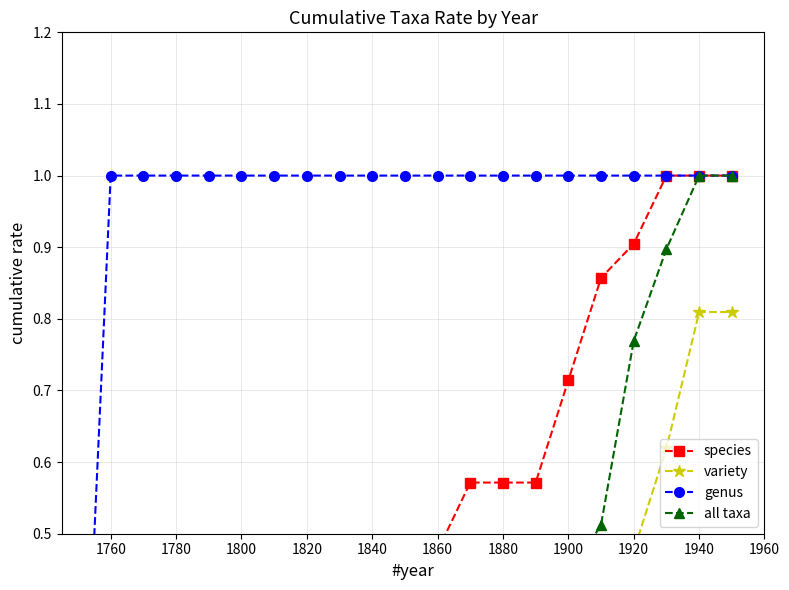

True or false: genus and species cross at least once.

False